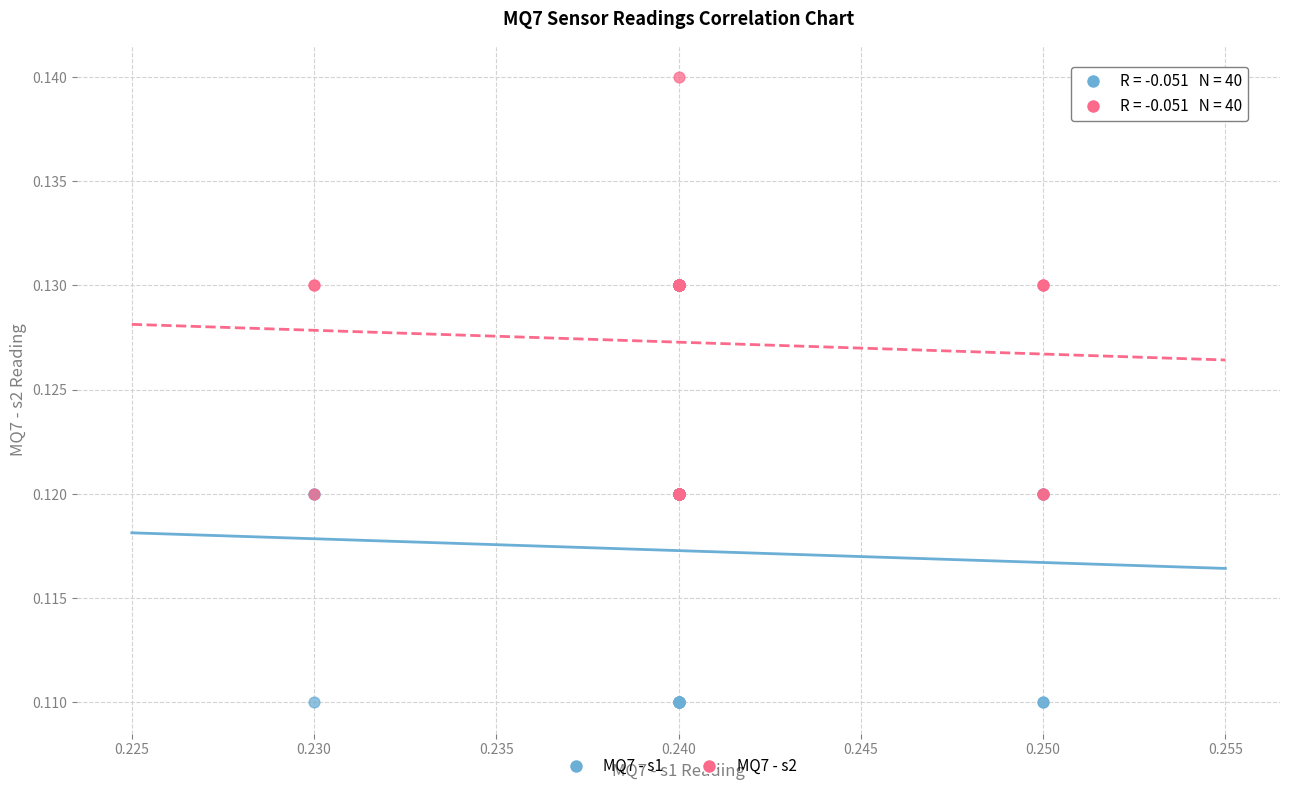

Which series contains the highest Y value?

MQ7 - s2